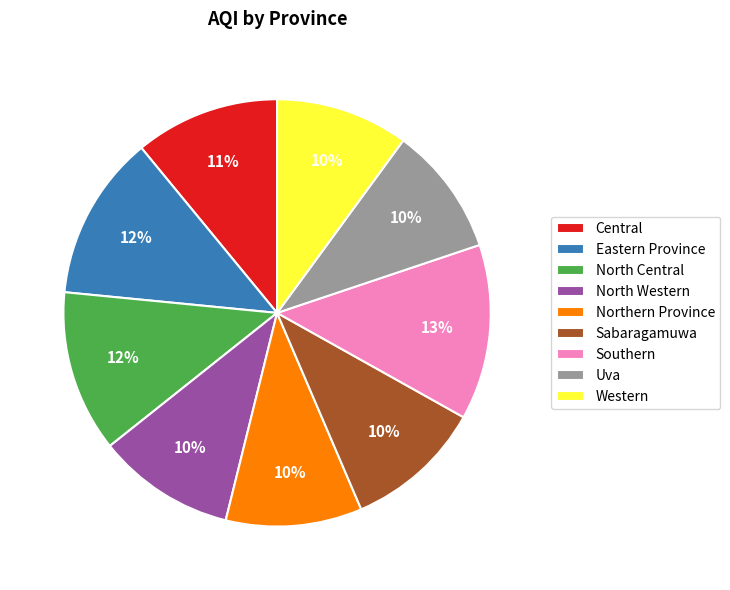

Which category has the biggest portion of the pie?

Southern